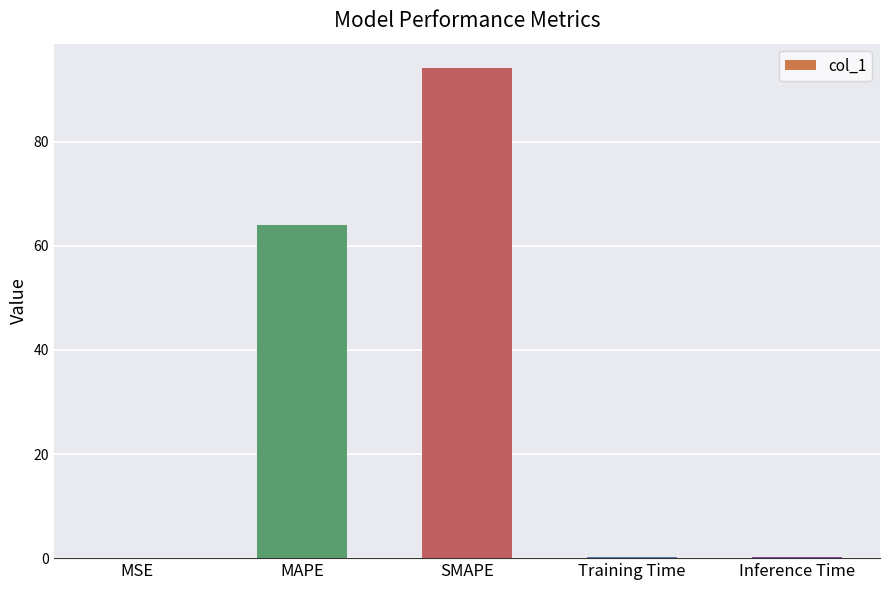

True or false: the data shows 0.0 at MSE.

True